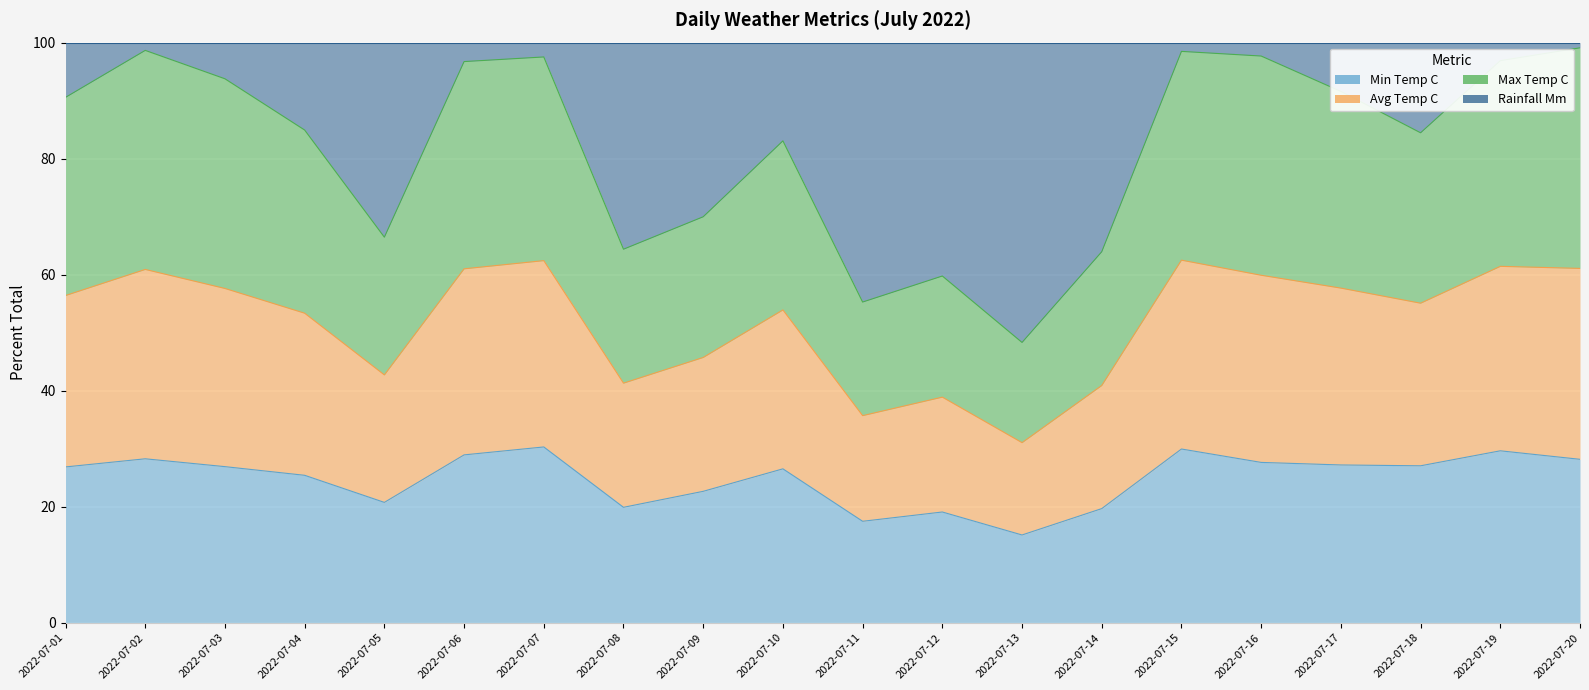

What are all the series names shown in the legend?

min_temp_c, avg_temp_c, max_temp_c, rainfall_mm